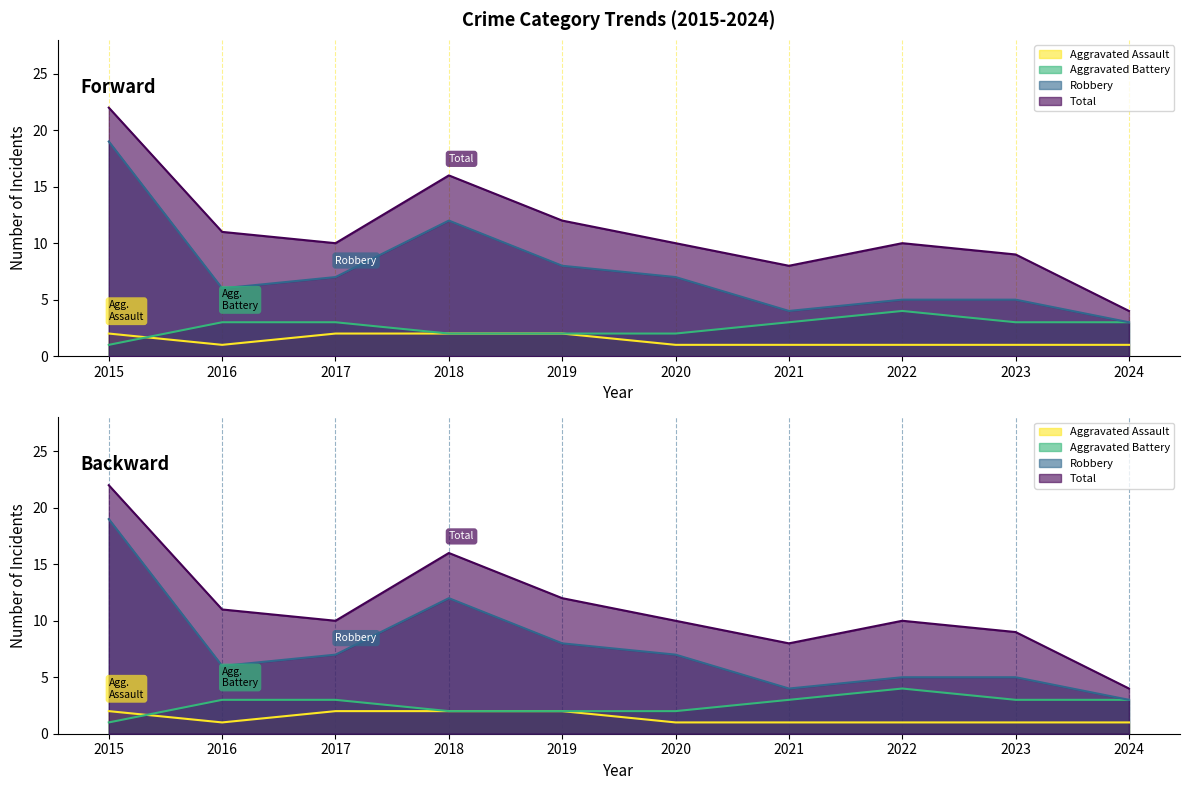

In Robbery, how many points are lower than both neighbors (excluding endpoints)?

2